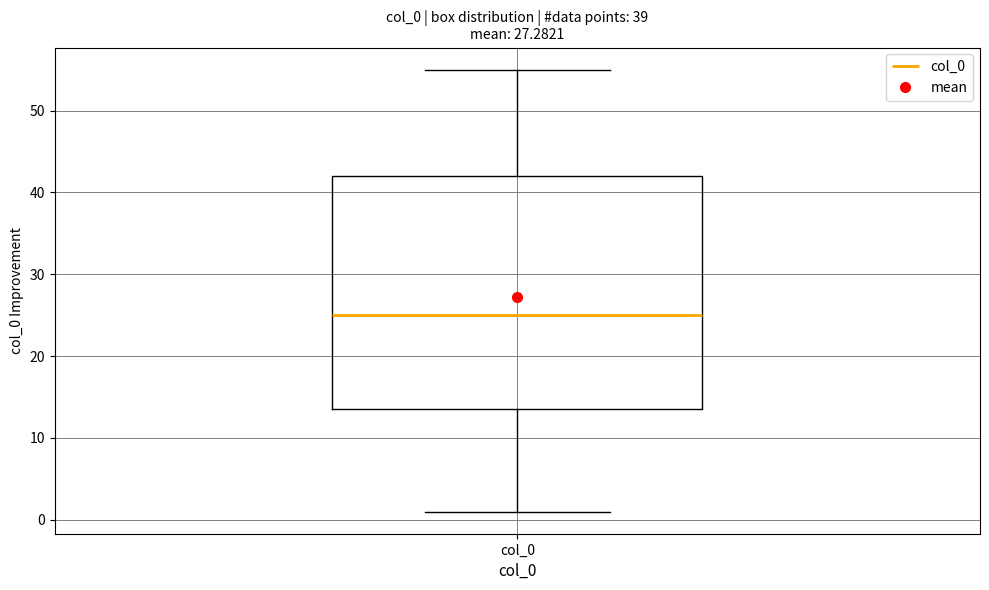

Read this box plot against the y-axis: the position of the median line, the range covered by the box, and the ends of both whiskers. The values are not printed on the chart, so give them approximately, as read against the axis.

median 25, box 14 to 42, whiskers 1 to 55